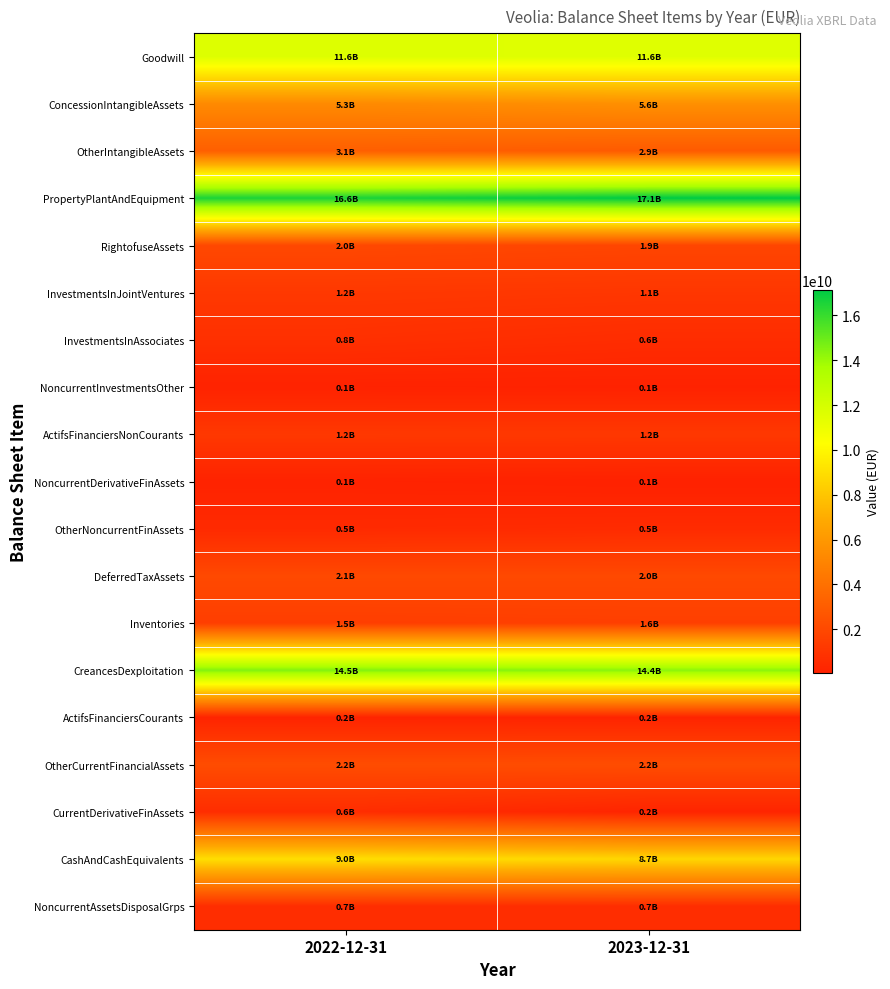

Reading right to left, transcribe all the data shown in this chart.

Goodwill: 2023-12-31=11556000000	2022-12-31=11638000000
ConcessionIntangibleAssets: 2023-12-31=5589000000	2022-12-31=5292000000
OtherIntangibleAssets: 2023-12-31=2911000000	2022-12-31=3142000000
PropertyPlantAndEquipment: 2023-12-31=17134000000	2022-12-31=16569000000
RightofuseAssets: 2023-12-31=1853000000	2022-12-31=1997000000
InvestmentsInJointVentures: 2023-12-31=1110000000	2022-12-31=1198000000
InvestmentsInAssociates: 2023-12-31=603000000	2022-12-31=787000000
NoncurrentInvestmentsOther: 2023-12-31=92000000	2022-12-31=113000000
ActifsFinanciersNonCourants: 2023-12-31=1187000000	2022-12-31=1194000000
NoncurrentDerivativeFinAssets: 2023-12-31=50000000	2022-12-31=128000000
OtherNoncurrentFinAssets: 2023-12-31=542000000	2022-12-31=483000000
DeferredTaxAssets: 2023-12-31=2042000000	2022-12-31=2051000000
Inventories: 2023-12-31=1550000000	2022-12-31=1486000000
CreancesDexploitation: 2023-12-31=14363000000	2022-12-31=14534000000
ActifsFinanciersCourants: 2023-12-31=206000000	2022-12-31=183000000
OtherCurrentFinancialAssets: 2023-12-31=2223000000	2022-12-31=2214000000
CurrentDerivativeFinAssets: 2023-12-31=209000000	2022-12-31=634000000
CashAndCashEquivalents: 2023-12-31=8696000000	2022-12-31=9012000000
NoncurrentAssetsDisposalGrps: 2023-12-31=650000000	2022-12-31=651000000